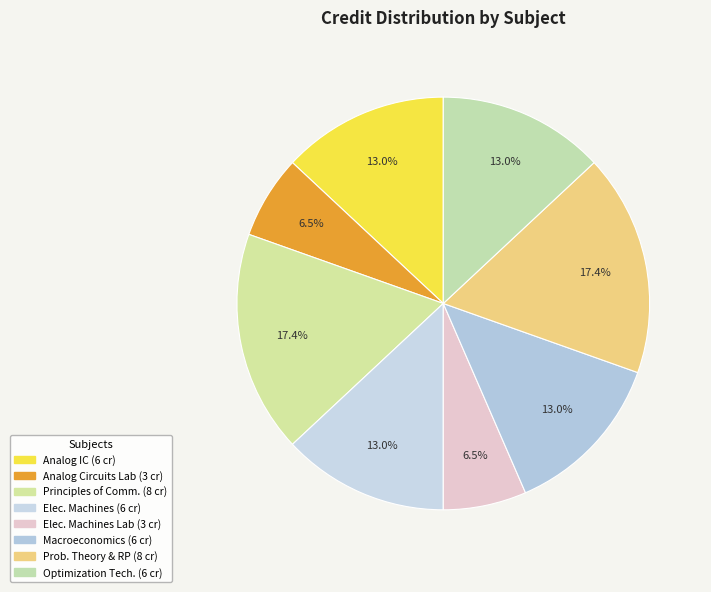

How many slices are in this pie chart?

8